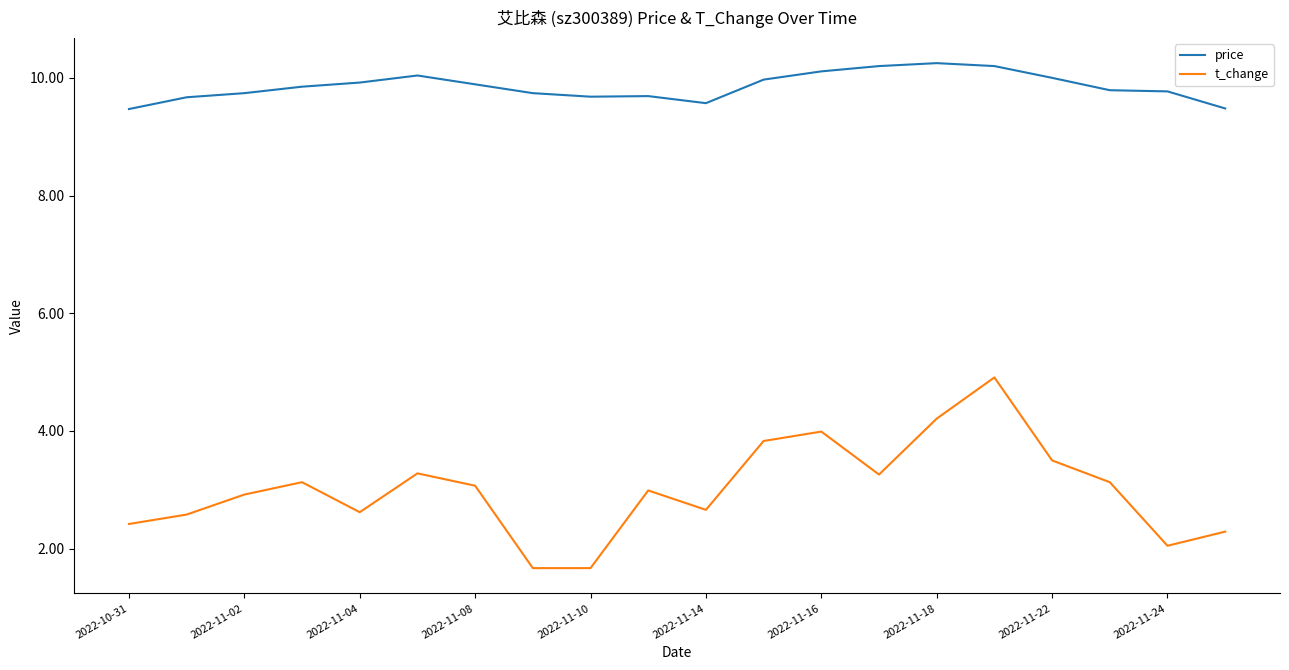

What is the lowest value of the t_change series?

1.7